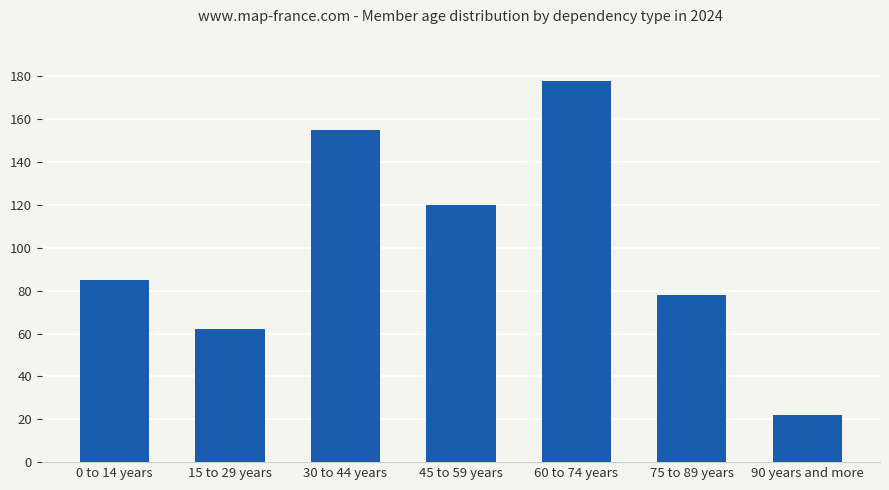

Where is the data nearest to the value 100?

0 to 14 years